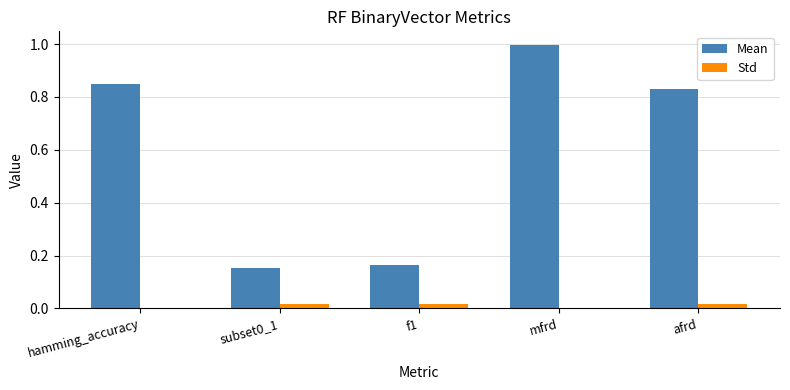

What is the highest value of the Mean series?

1.0